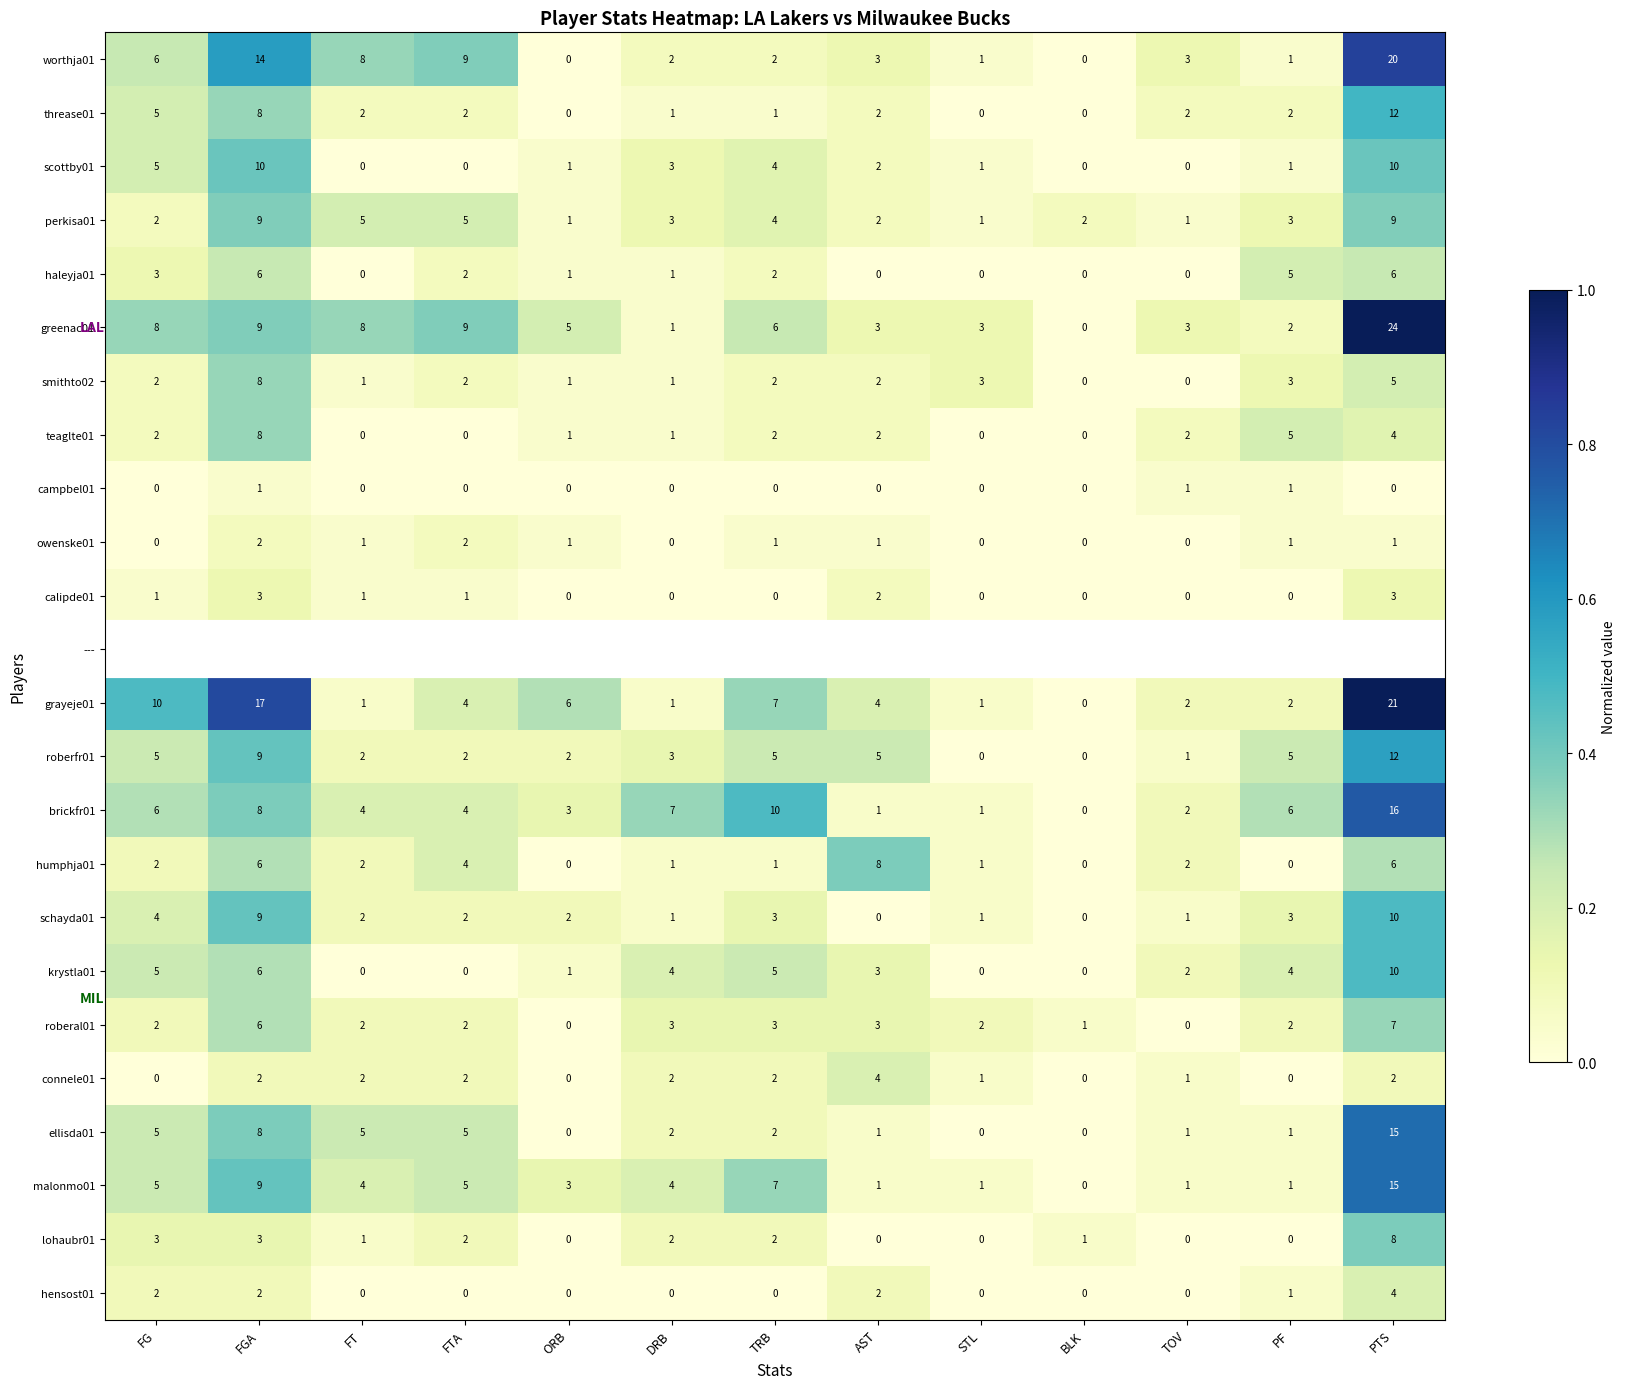

Between FT and PF, which is larger?

FT